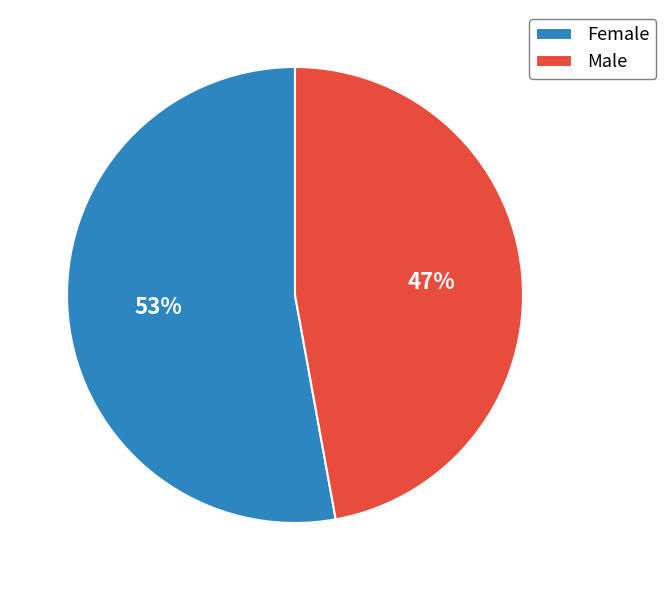

Which category accounts for the majority?

Female